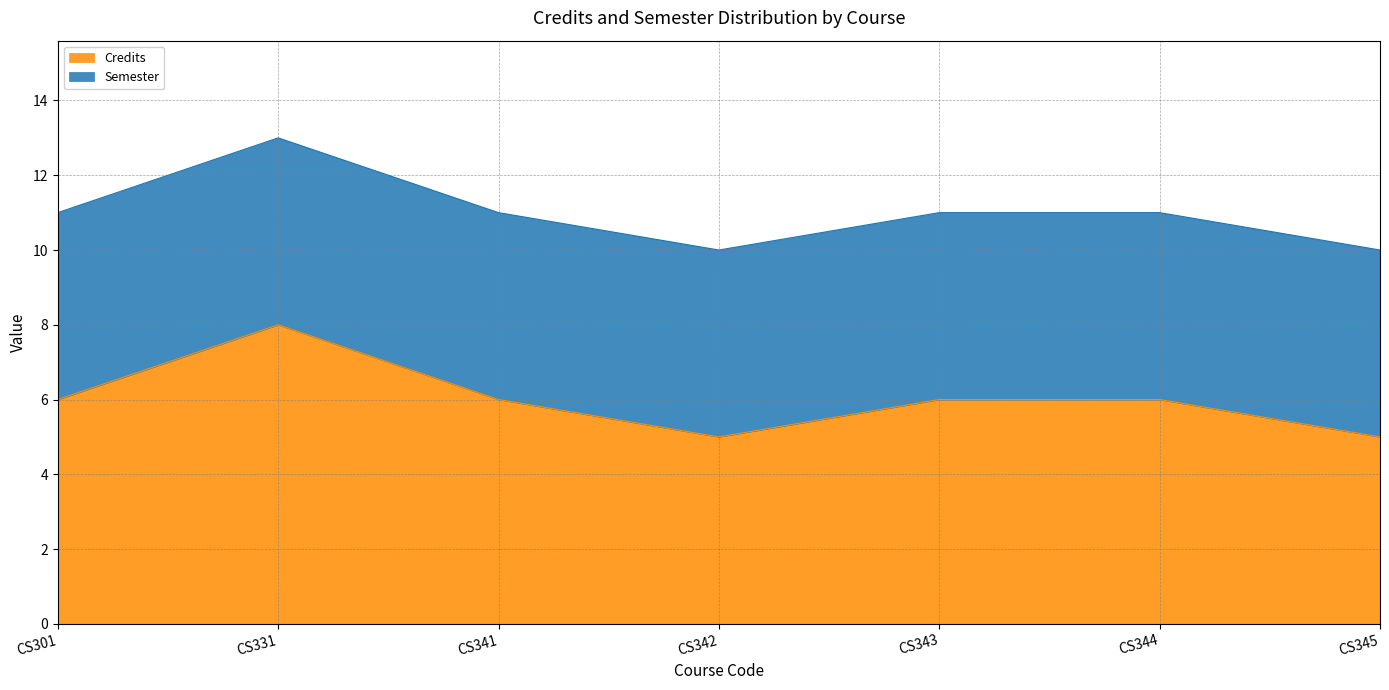

Is it true that Credits equals 3 at CS343?

False